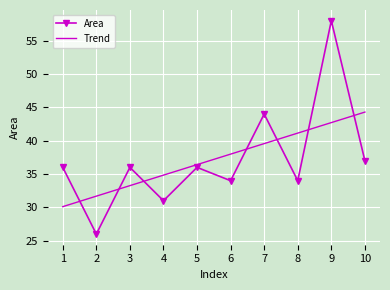

Is it true that Area equals 34.0 at 6?

True